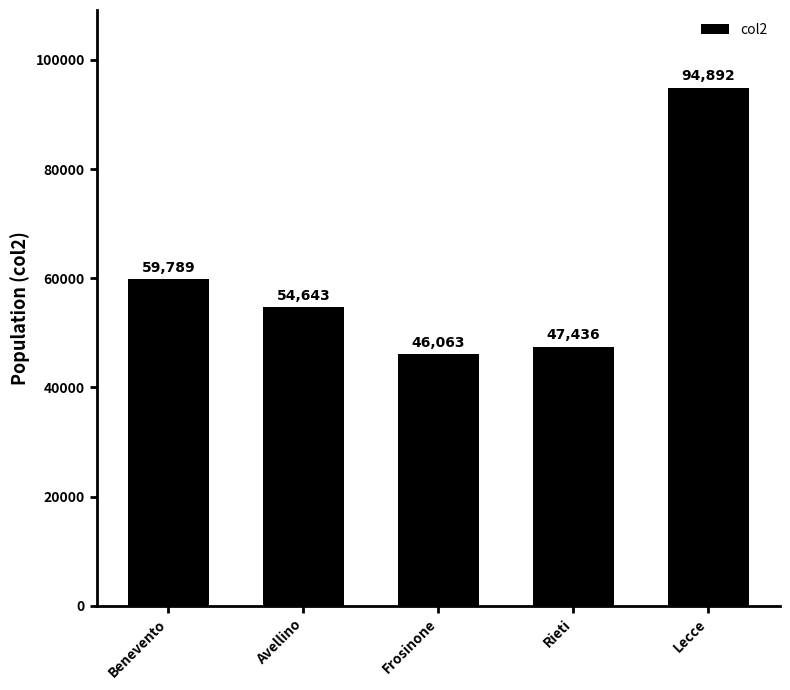

Reading left to right, extract all data points from this chart.

59789	54643	46063	47436	94892